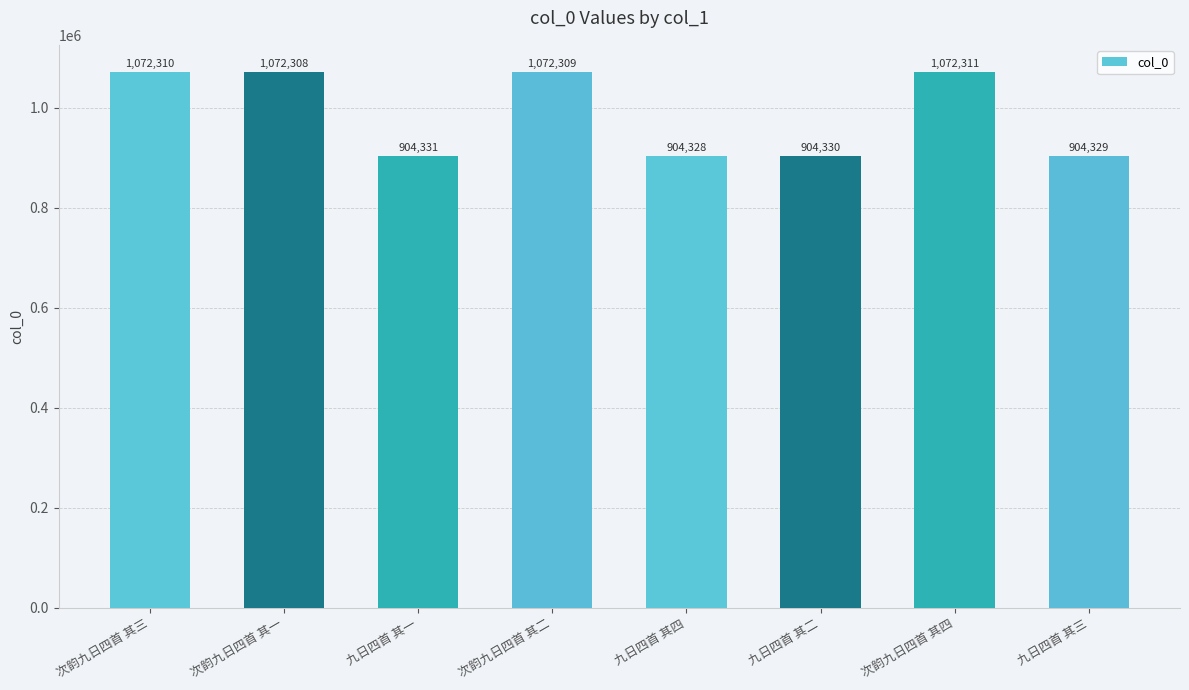

What is the minimum value shown in the chart?

904328